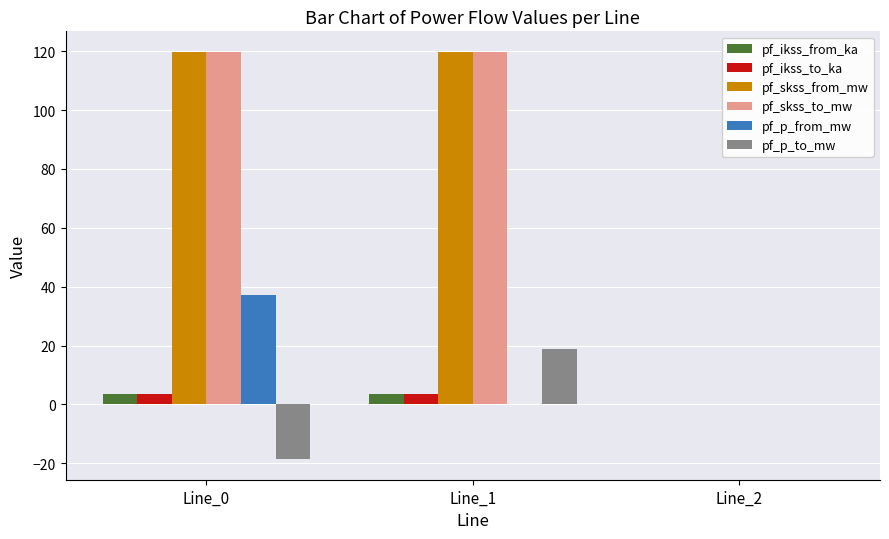

True or false: pf_skss_from_mw has a value of 192.5 at Line_0.

False